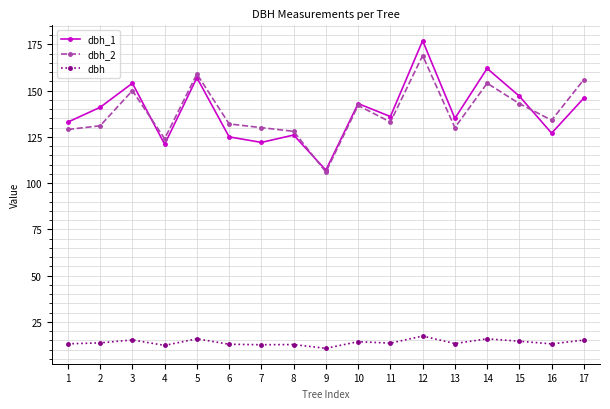

What is the value of the dbh point at the 3rd from the left?

15.2